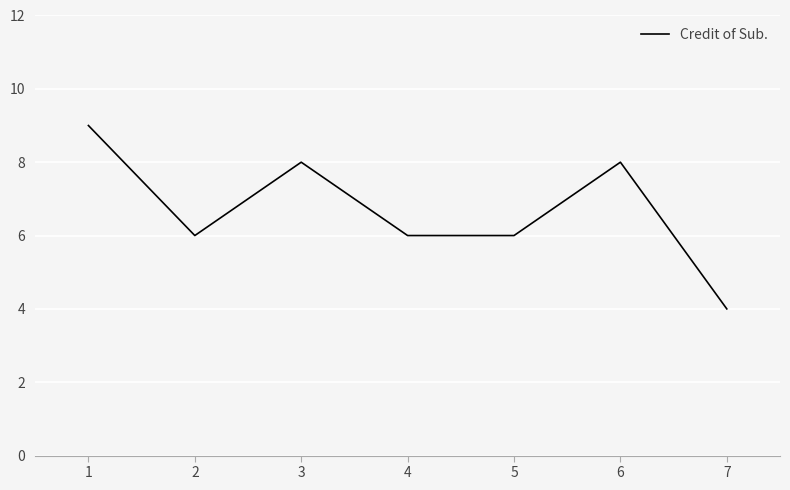

How many series are shown in this chart?

1